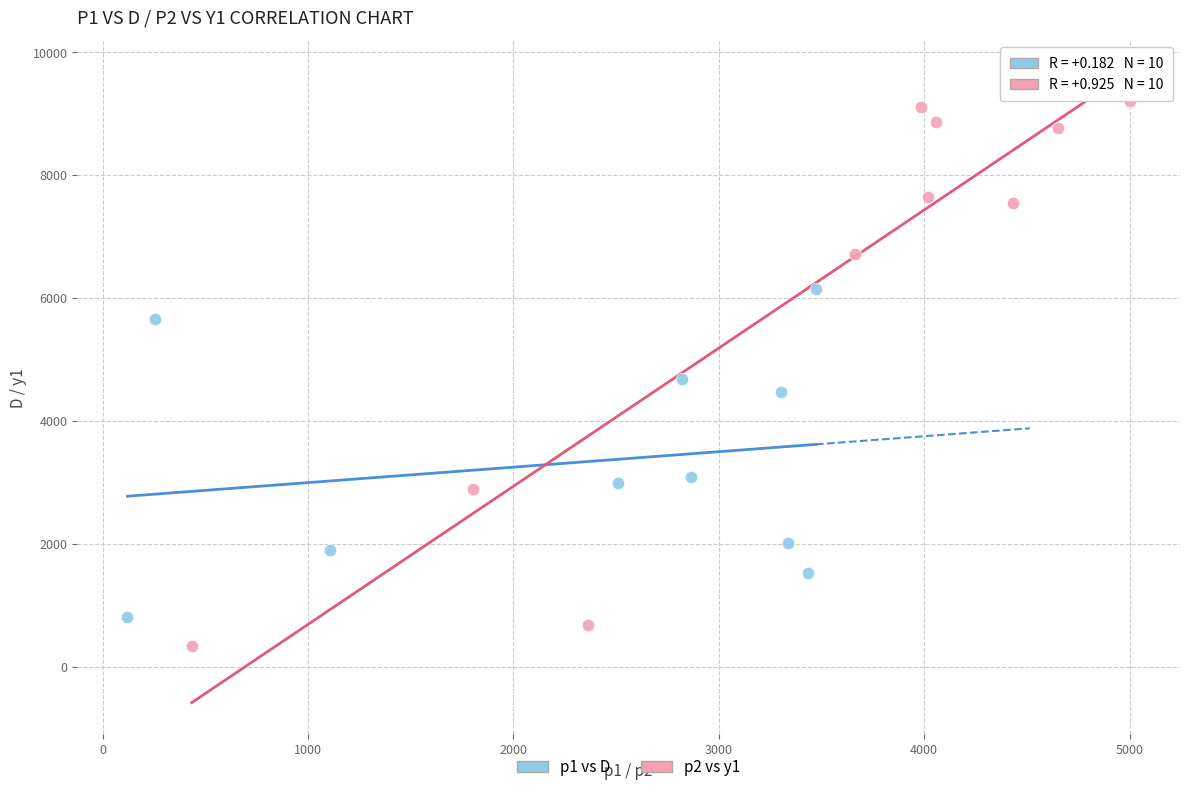

Which series contains the lowest Y value?

p2 vs y1